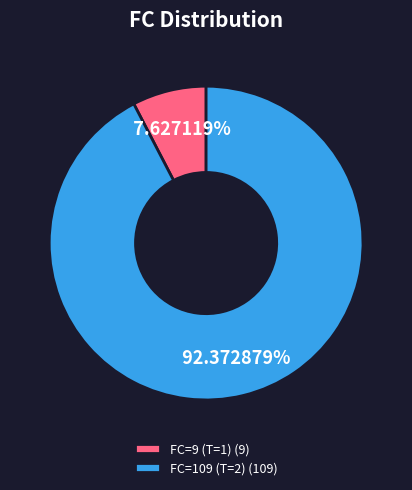

What is the smallest slice in the pie chart?

FC=9 (T=1) (9)